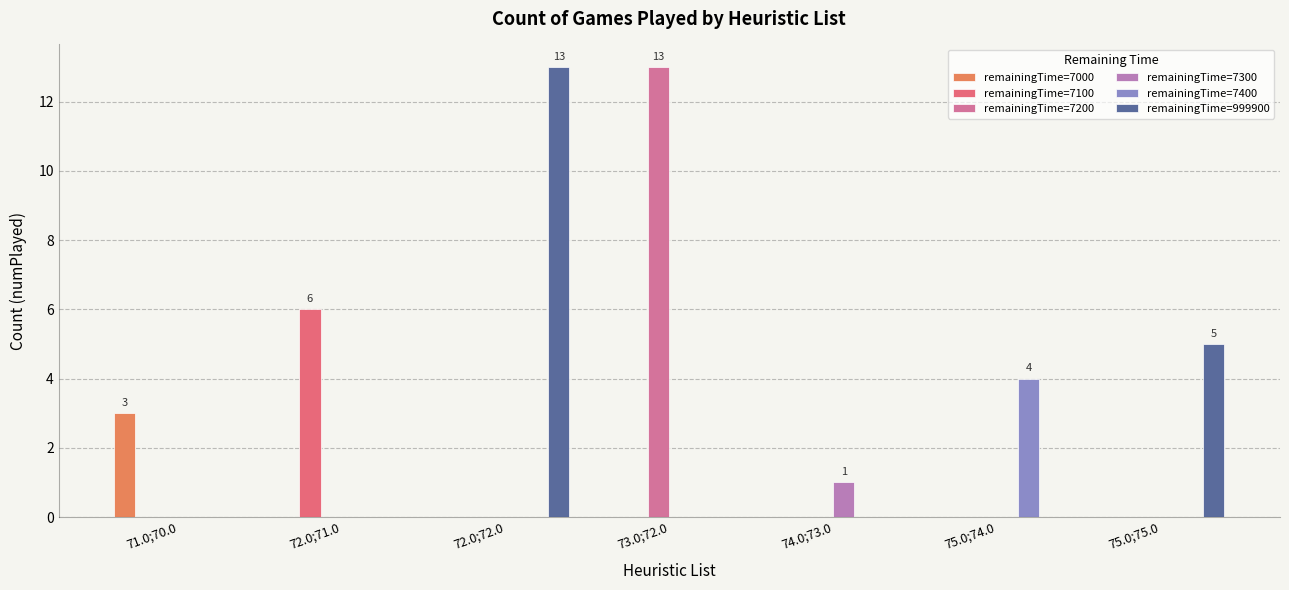

How many remainingTime=7300 values are between 0 and 1?

7